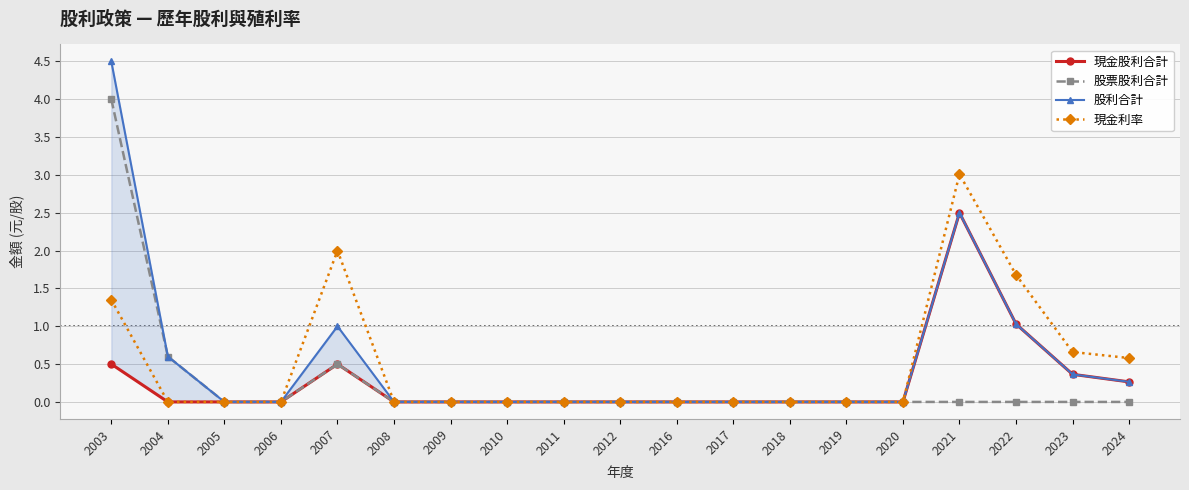

Where is the first local maximum for 股票股利合計?

2007